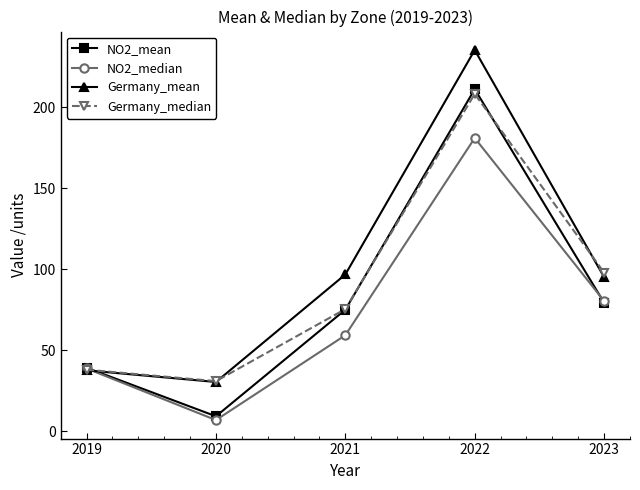

What is the value of the NO2_mean point at the 1st from the left?

39.3